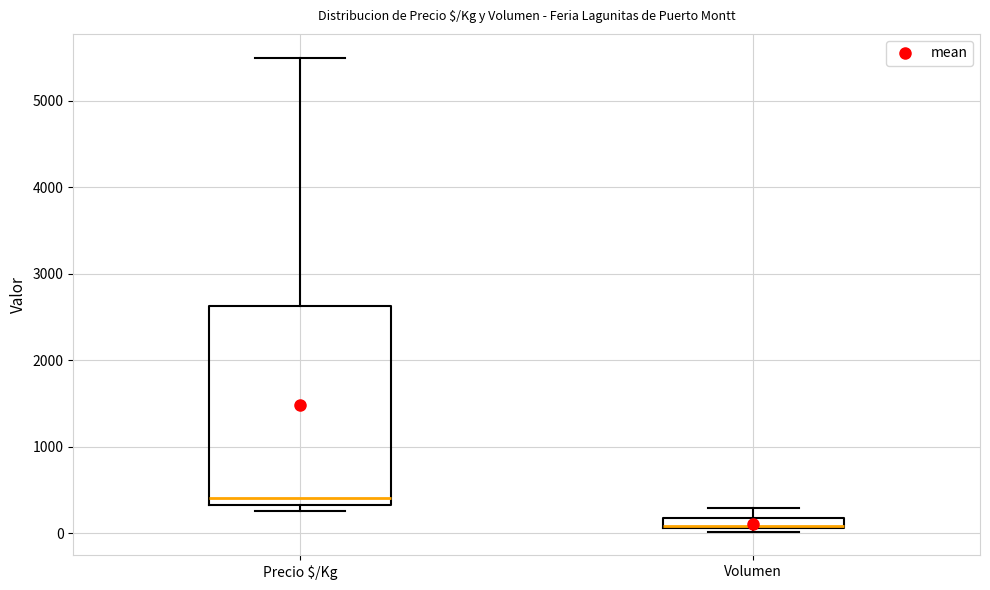

Which box has the highest median line?

Precio $/Kg